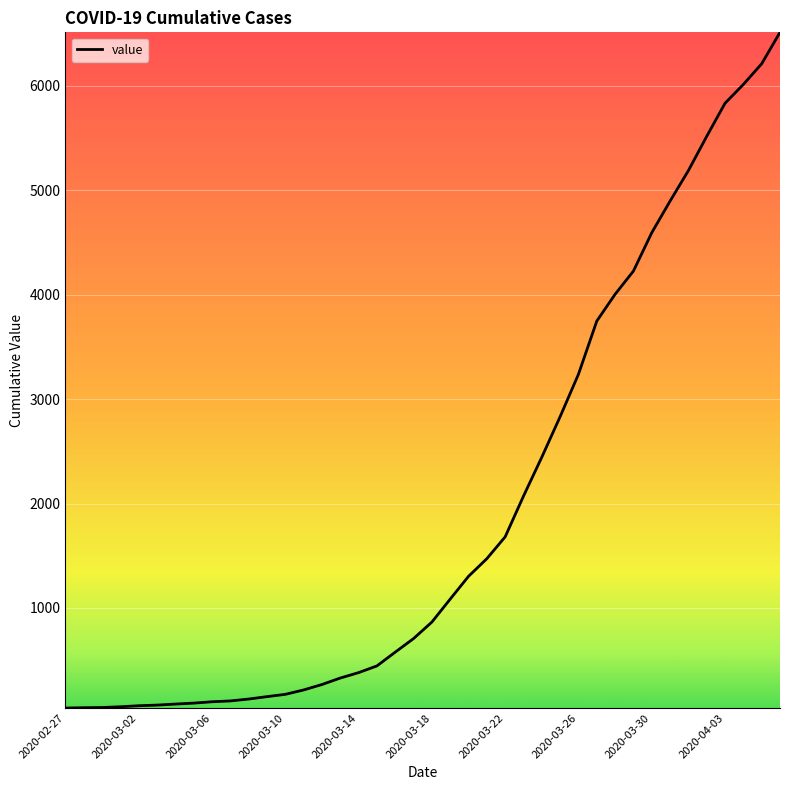

What is the difference between the maximum and minimum values?

6470